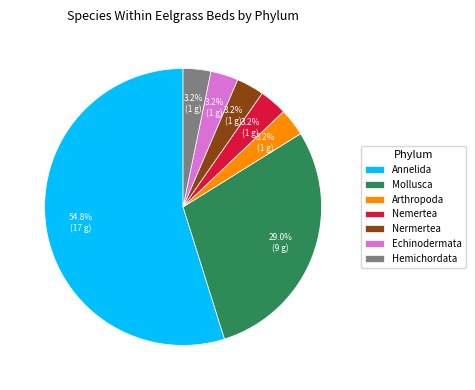

What is the largest slice in the pie chart?

Annelida